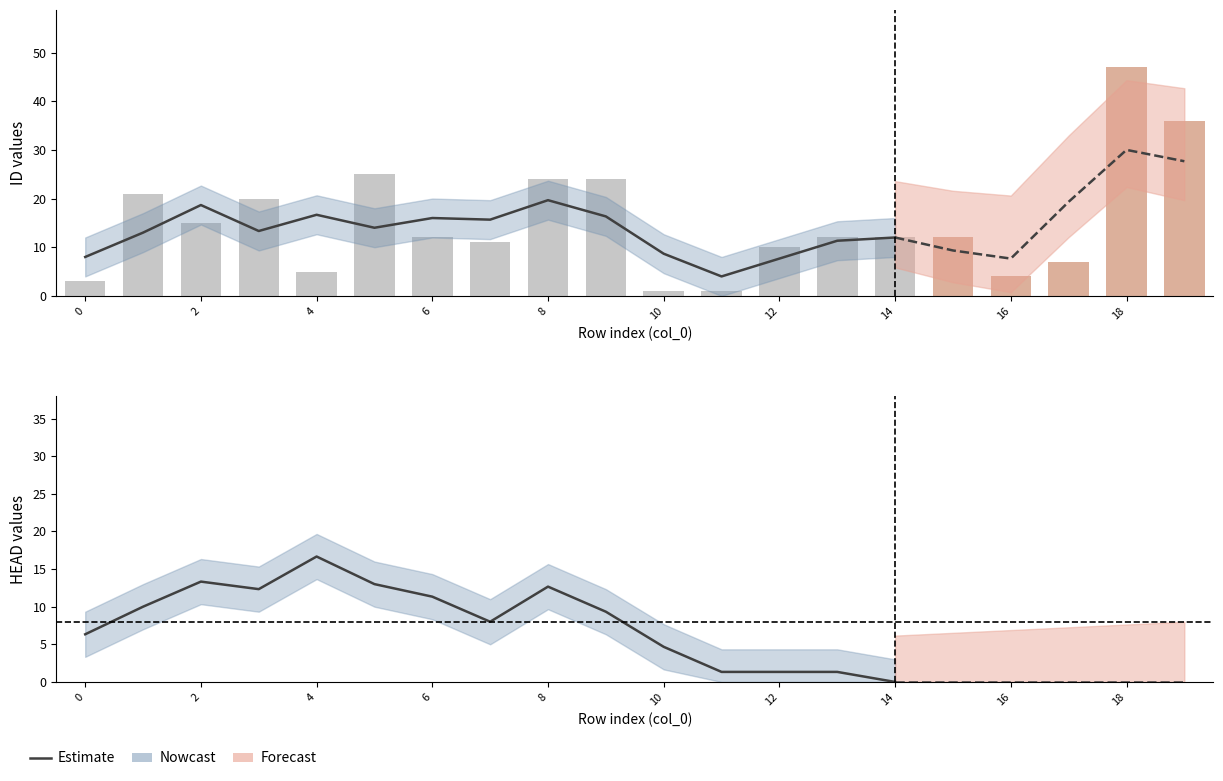

What is the label of the 11th bar from the left?

10